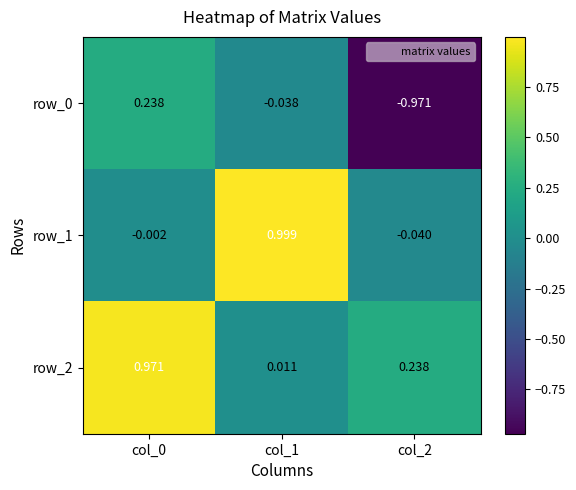

Is the value of row_2 at col_1 greater than the value of row_0 at col_0?

No